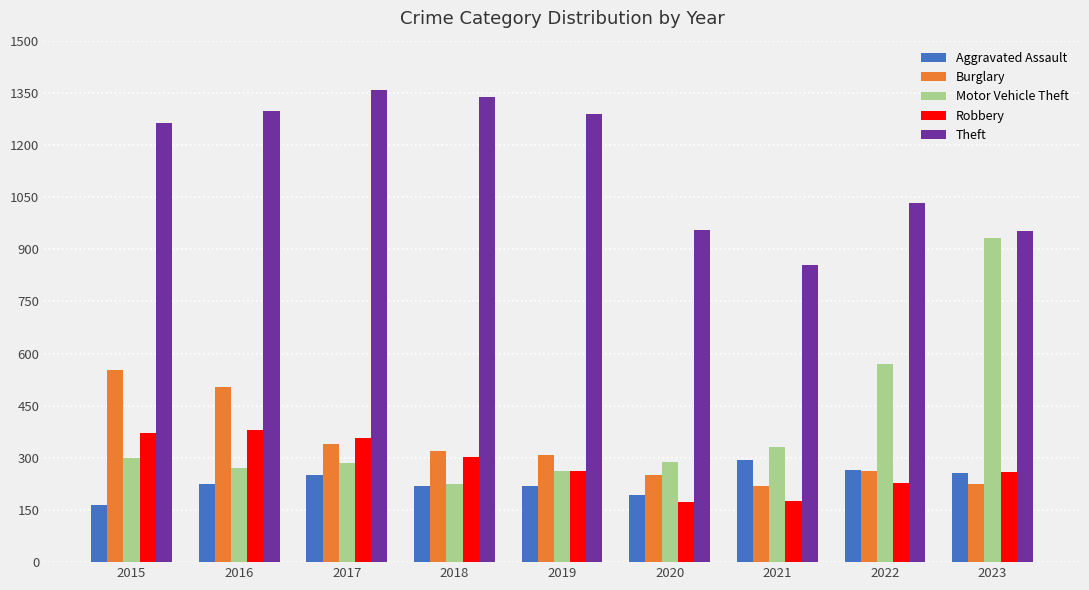

Rank the series by their maximum value, from lowest to highest.

Aggravated Assault, Robbery, Burglary, Motor Vehicle Theft, Theft